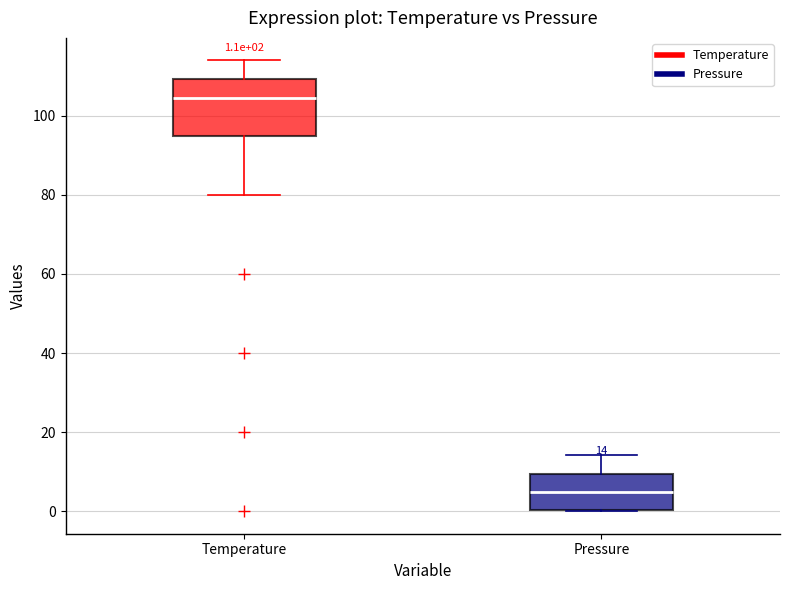

Which box is the tallest, from its lower edge to its upper edge?

Temperature